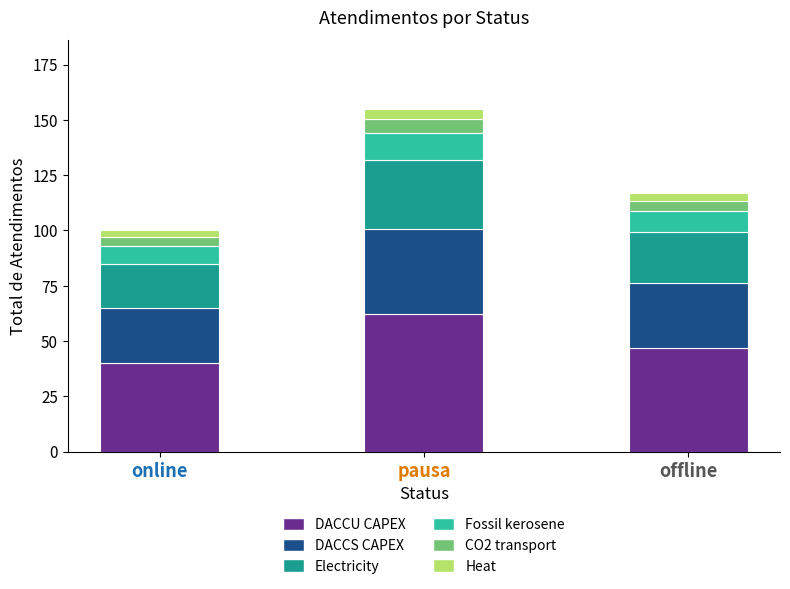

Which category has the lowest value in the DACCU CAPEX series?

online